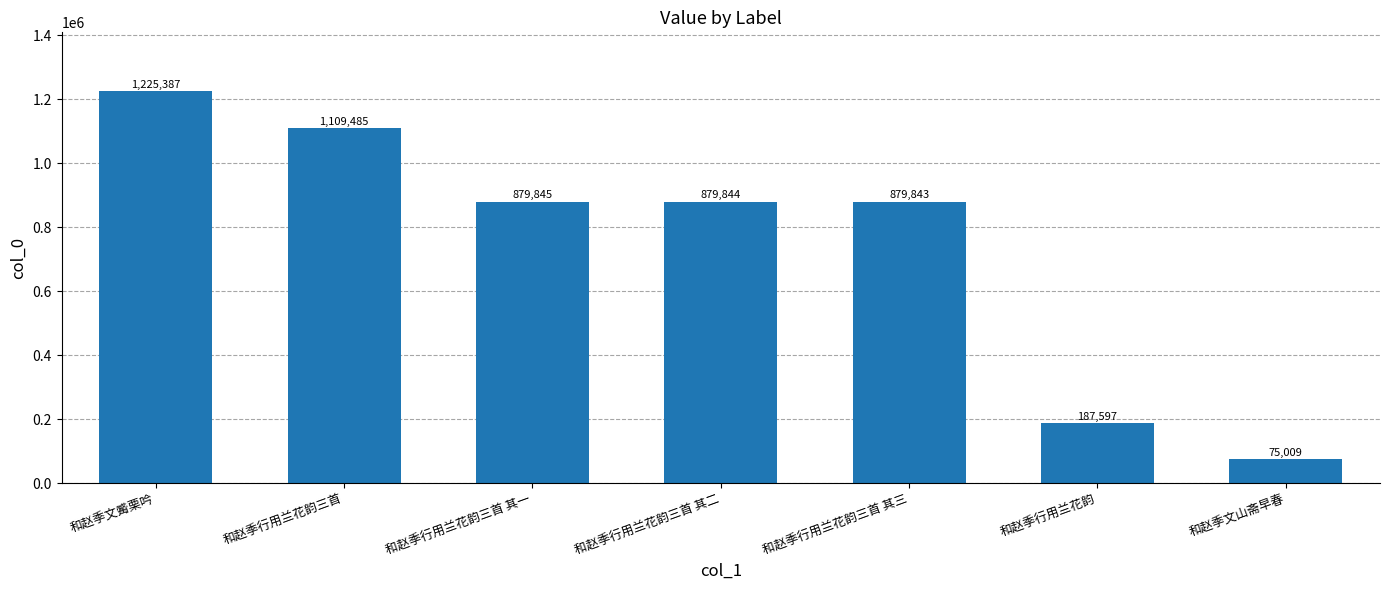

What is the difference between the values at 和赵季行用兰花韵三首 and 和赵季文山斋早春?

1034476